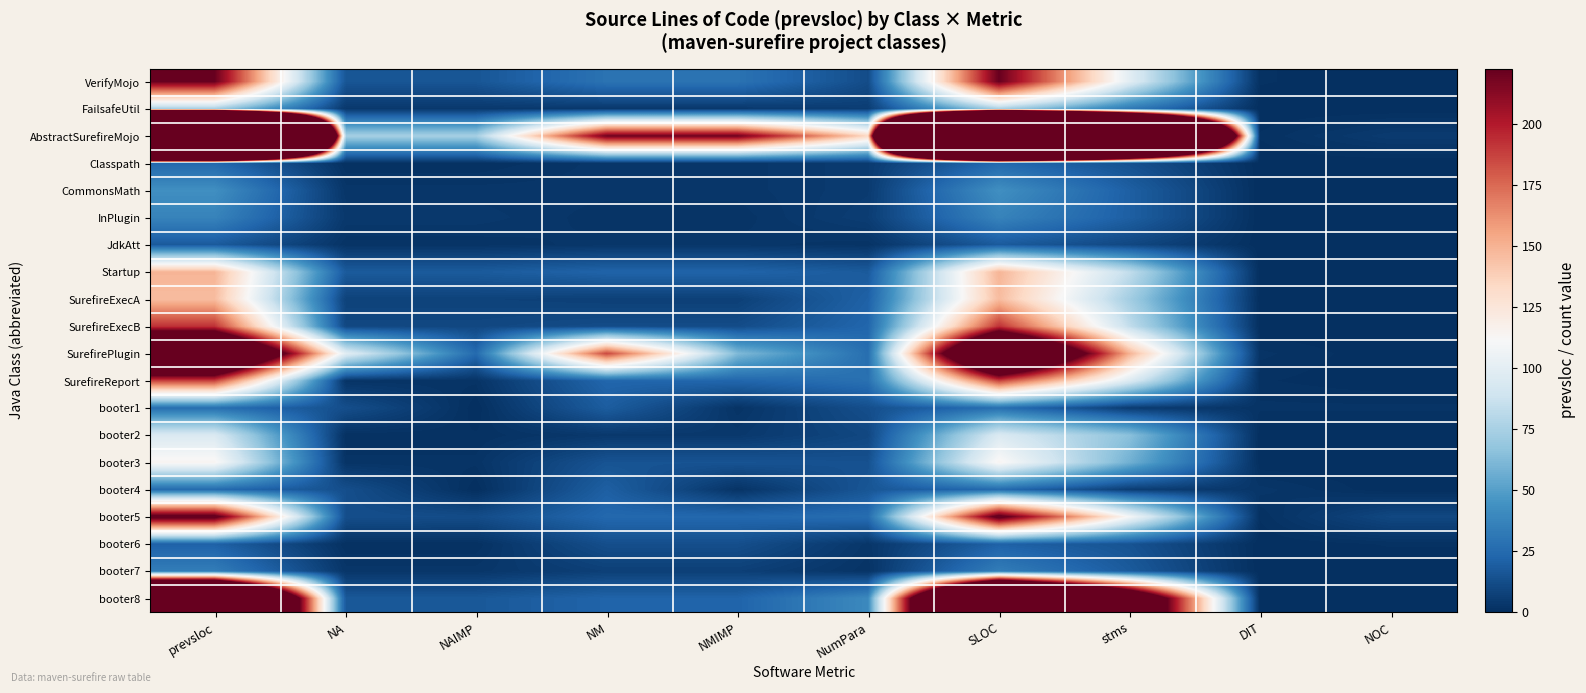

Reading left to right, transcribe all the data shown in this chart.

VerifyMojo: prevsloc=222	NA=16	NAIMP=16	NM=29	NMIMP=29	NumPara=12	SLOC=222	stms=99	DIT=1	NOC=0
FailsafeUtil: prevsloc=74	NA=4	NAIMP=4	NM=4	NMIMP=4	NumPara=6	SLOC=75	stms=32	DIT=0	NOC=0
AbstractSurefireMojo: prevsloc=2575	NA=74	NAIMP=74	NM=220	NMIMP=220	NumPara=134	SLOC=2581	stms=1243	DIT=1	NOC=5
Classpath: prevsloc=24	NA=1	NAIMP=1	NM=3	NMIMP=3	NumPara=5	SLOC=24	stms=14	DIT=0	NOC=0
CommonsMath: prevsloc=43	NA=3	NAIMP=3	NM=3	NMIMP=3	NumPara=5	SLOC=43	stms=20	DIT=0	NOC=0
InPlugin: prevsloc=37	NA=4	NAIMP=4	NM=2	NMIMP=2	NumPara=6	SLOC=37	stms=20	DIT=0	NOC=0
JdkAtt: prevsloc=18	NA=2	NAIMP=2	NM=3	NMIMP=3	NumPara=2	SLOC=18	stms=10	DIT=0	NOC=0
Startup: prevsloc=149	NA=18	NAIMP=18	NM=22	NMIMP=22	NumPara=18	SLOC=149	stms=84	DIT=0	NOC=0
SurefireExecA: prevsloc=146	NA=8	NAIMP=8	NM=7	NMIMP=7	NumPara=21	SLOC=146	stms=73	DIT=0	NOC=0
SurefireExecB: prevsloc=192	NA=10	NAIMP=10	NM=12	NMIMP=12	NumPara=23	SLOC=192	stms=84	DIT=0	NOC=0
SurefirePlugin: prevsloc=370	NA=99	NAIMP=25	NM=185	NMIMP=62	NumPara=27	SLOC=370	stms=150	DIT=2	NOC=0
SurefireReport: prevsloc=187	NA=2	NAIMP=2	NM=23	NMIMP=23	NumPara=28	SLOC=187	stms=96	DIT=1	NOC=0
booter1: prevsloc=27	NA=13	NAIMP=0	NM=19	NMIMP=2	NumPara=13	SLOC=27	stms=5	DIT=2	NOC=2
booter2: prevsloc=95	NA=1	NAIMP=1	NM=4	NMIMP=4	NumPara=10	SLOC=95	stms=65	DIT=0	NOC=0
booter3: prevsloc=114	NA=2	NAIMP=2	NM=15	NMIMP=15	NumPara=14	SLOC=114	stms=58	DIT=0	NOC=0
booter4: prevsloc=25	NA=13	NAIMP=0	NM=20	NMIMP=2	NumPara=16	SLOC=25	stms=6	DIT=3	NOC=0
booter5: prevsloc=232	NA=13	NAIMP=12	NM=24	NMIMP=24	NumPara=26	SLOC=232	stms=110	DIT=1	NOC=10
booter6: prevsloc=21	NA=1	NAIMP=1	NM=13	NMIMP=13	NumPara=3	SLOC=21	stms=15	DIT=0	NOC=1
booter7: prevsloc=34	NA=3	NAIMP=3	NM=7	NMIMP=7	NumPara=2	SLOC=34	stms=18	DIT=0	NOC=0
booter8: prevsloc=603	NA=17	NAIMP=17	NM=22	NMIMP=22	NumPara=40	SLOC=603	stms=312	DIT=0	NOC=0